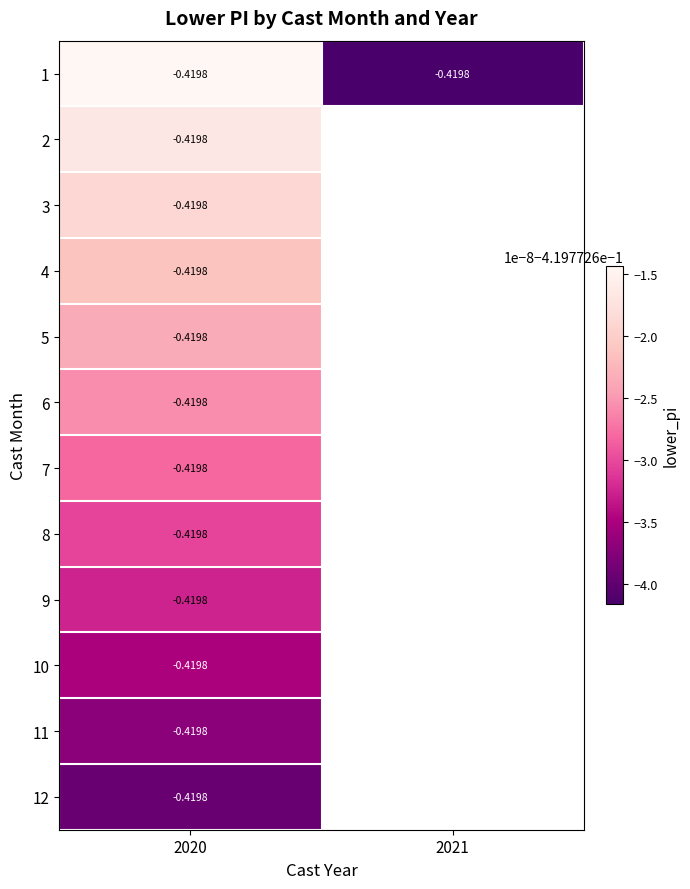

How many data points in 8 are less than 0?

1